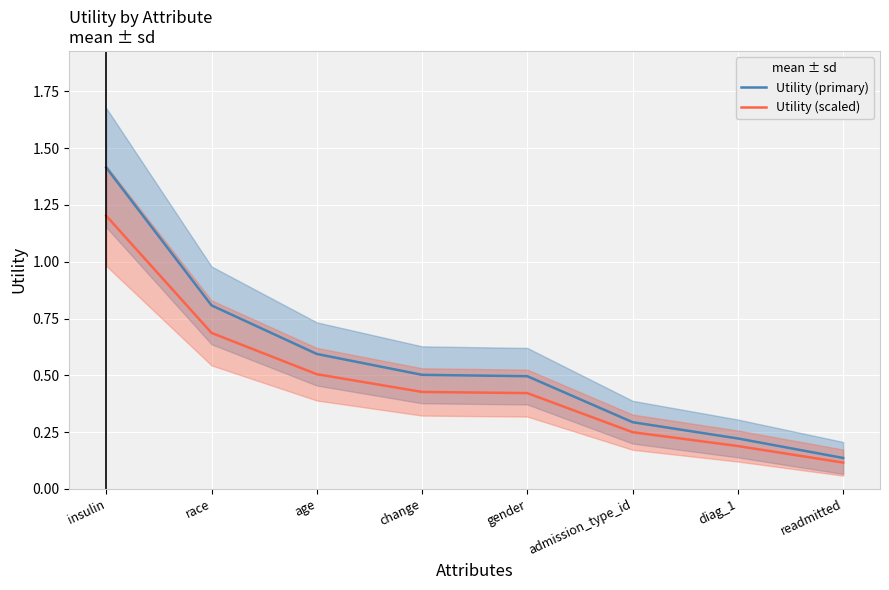

At which category does the chart reach its minimum across all series?

readmitted